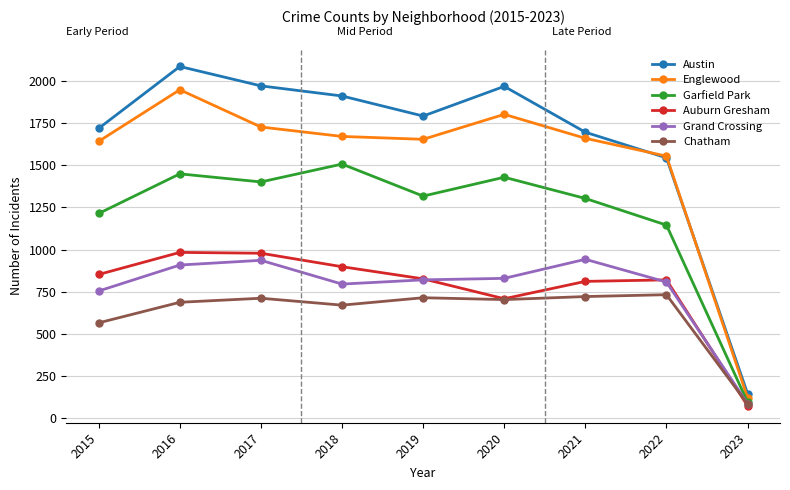

Which series has the widest spread of values?

Austin